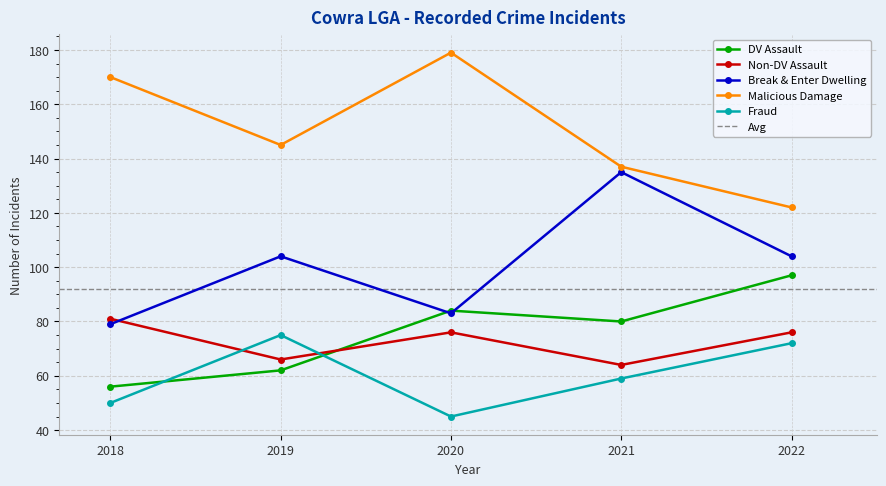

True or false: Break & Enter Dwelling and Fraud cross at least once.

False